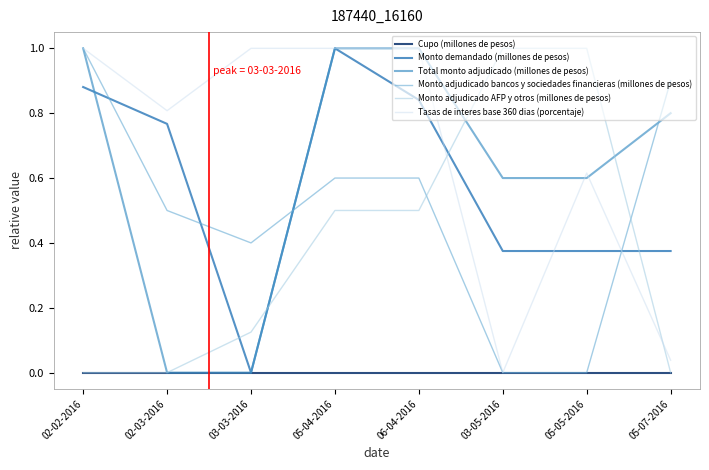

What is the sum of all Total monto adjudicado (millones de pesos) values?

5.0